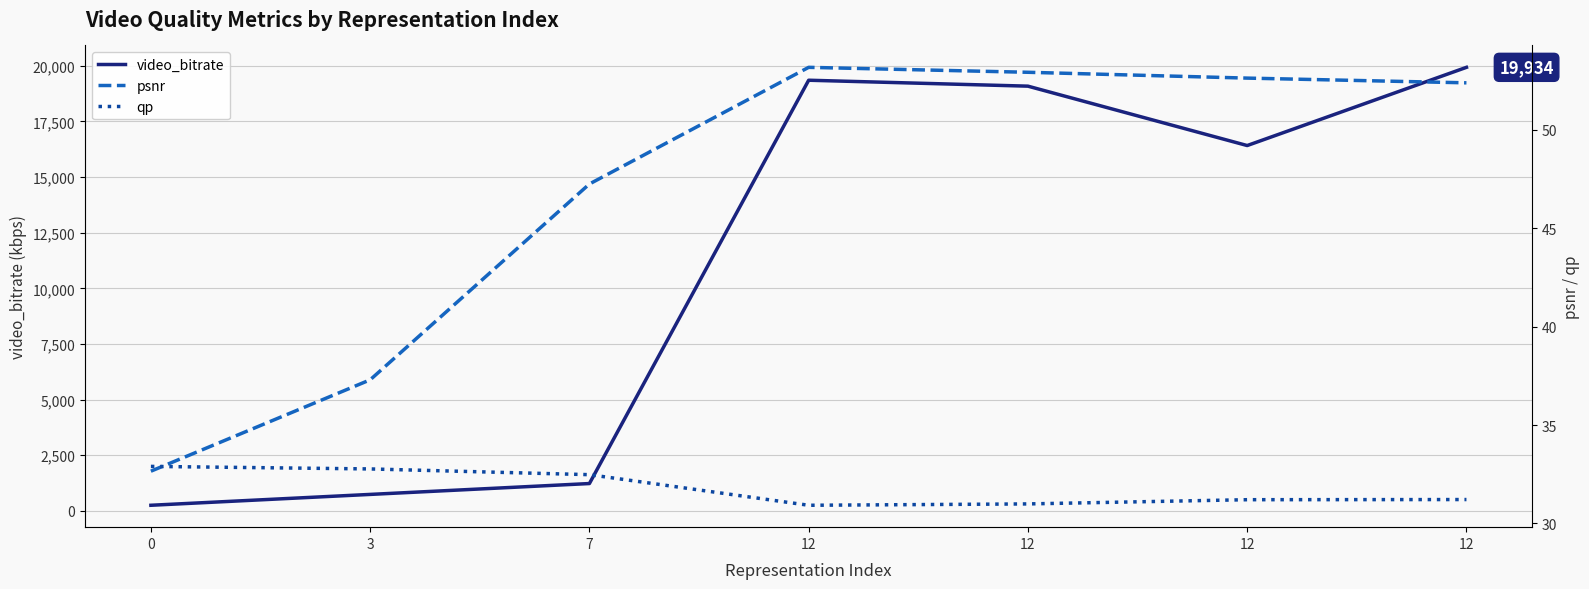

Where is qp nearest to the value 31?

12